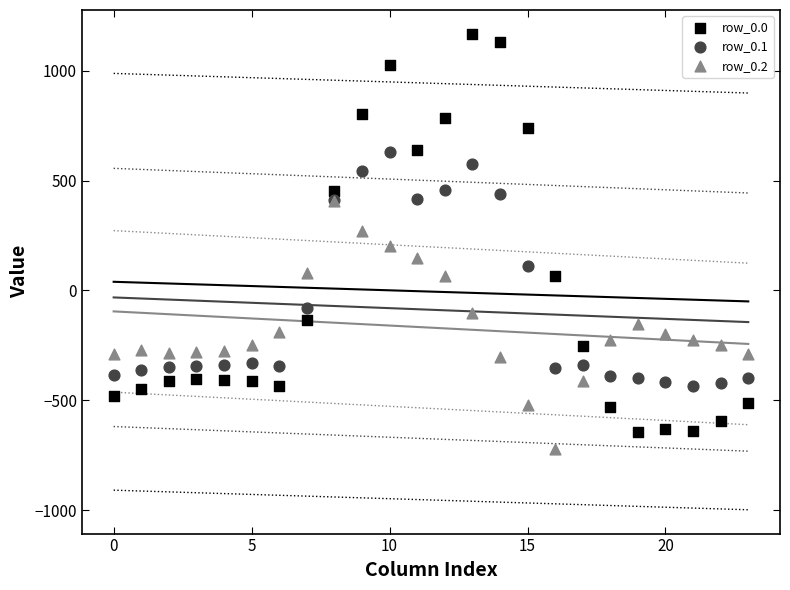

Which series reaches the minimum Y coordinate?

row_0.2